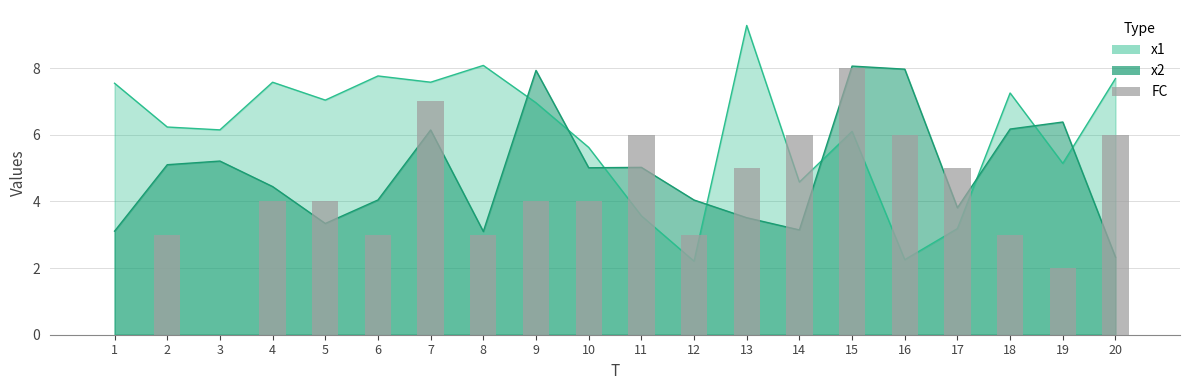

Rank the categories by value from highest to lowest.

15, 7, 11, 14, 16, 20, 13, 17, 4, 5, 9, 10, 2, 6, 8, 12, 18, 19, 1, 3